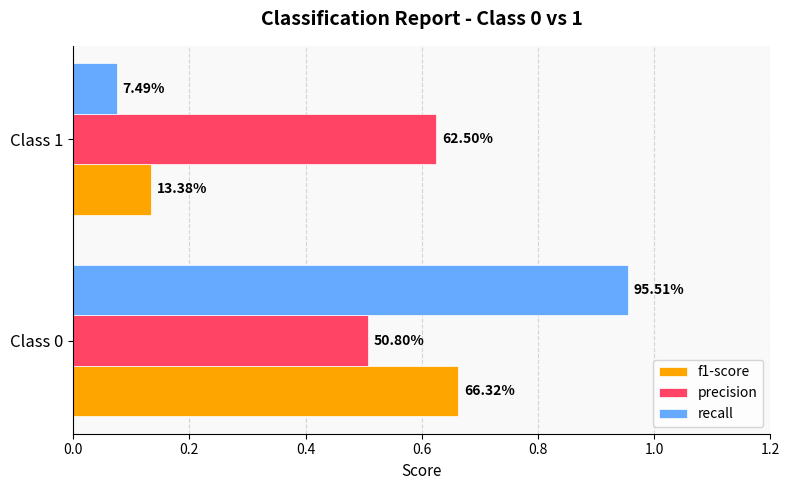

Rank the series by their average value, from lowest to highest.

f1-score, recall, precision